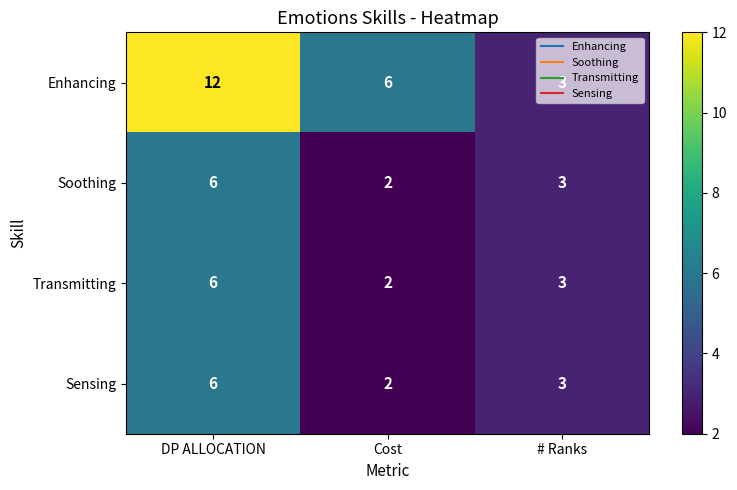

At which category is the sum across all series the highest?

DP ALLOCATION